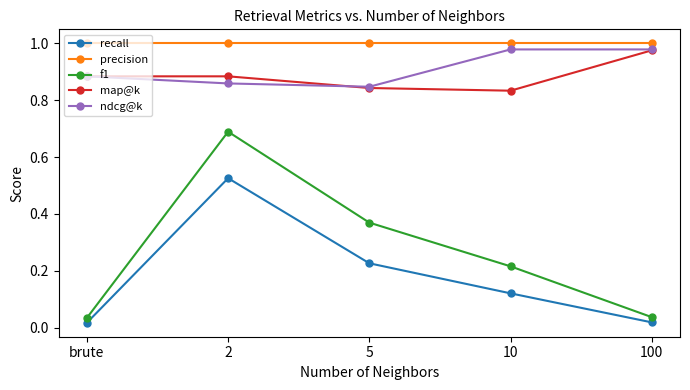

What is the sum of all map@k values?

4.4